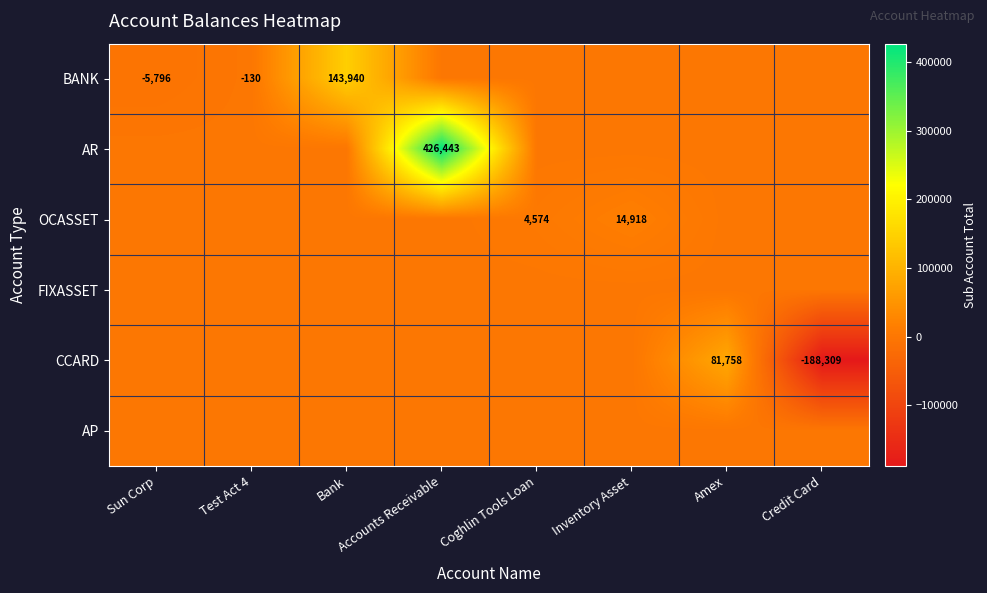

The BANK series shows -130 at Test Act 4. True or false?

True